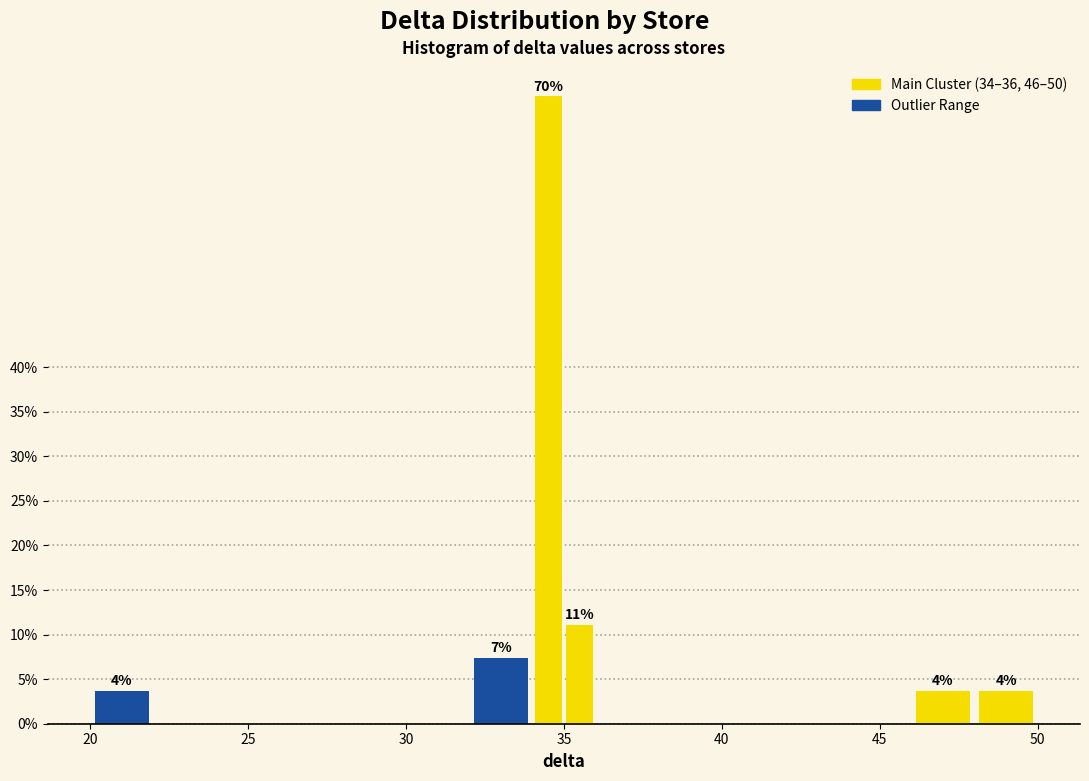

Read against the x-axis, roughly where is the centre of the tallest bar?

34.5